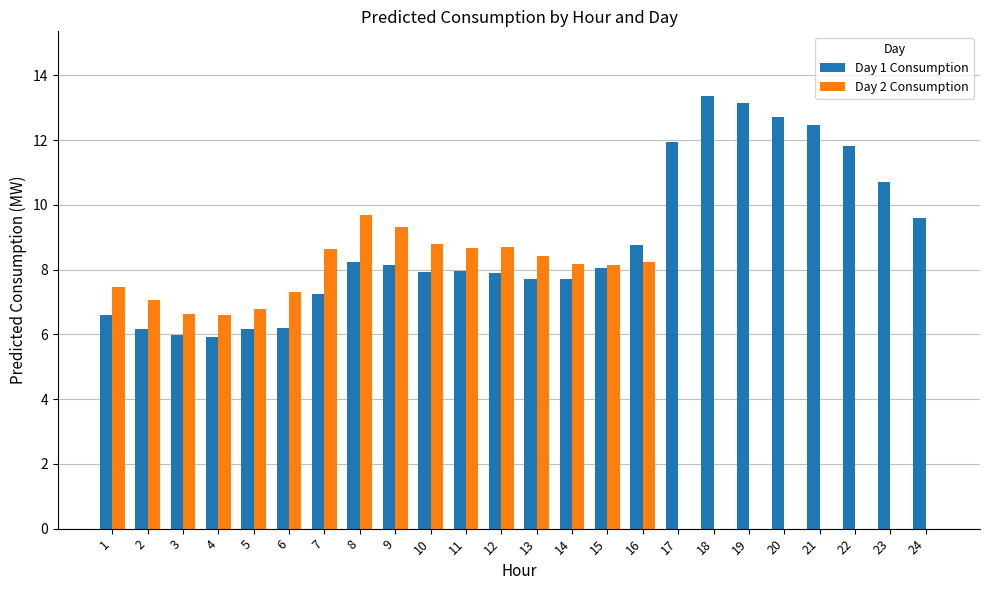

At which category is the sum across all series the highest?

8